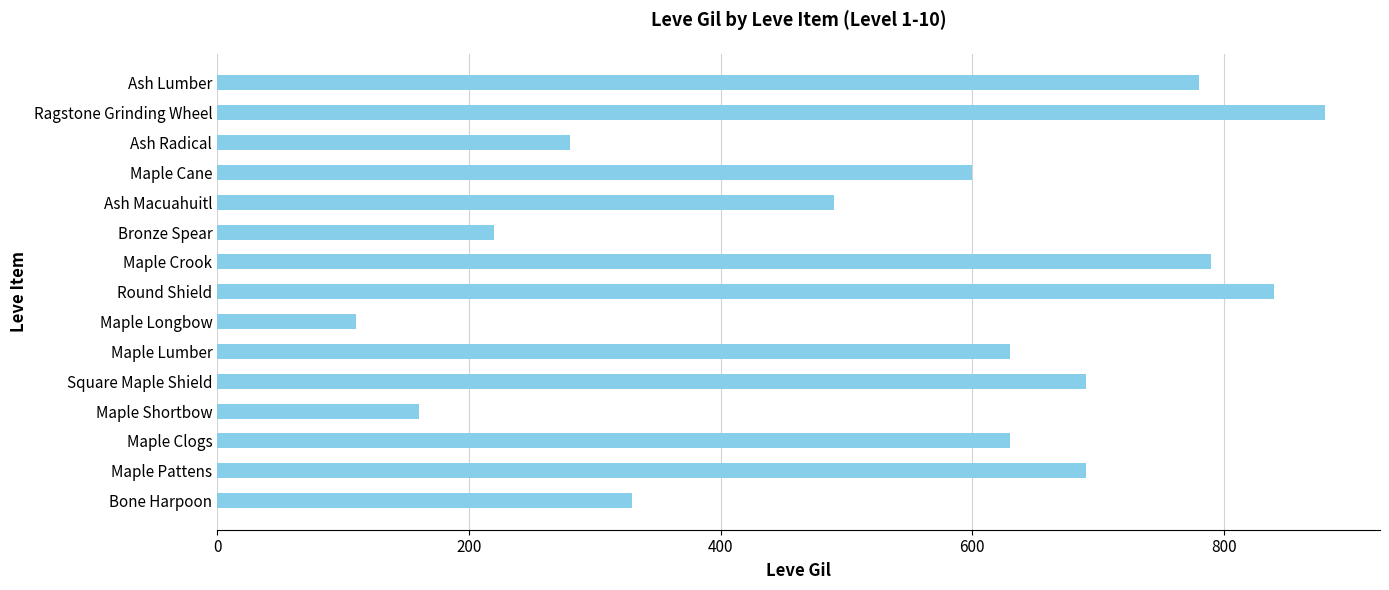

Count the number of categories in the chart.

15